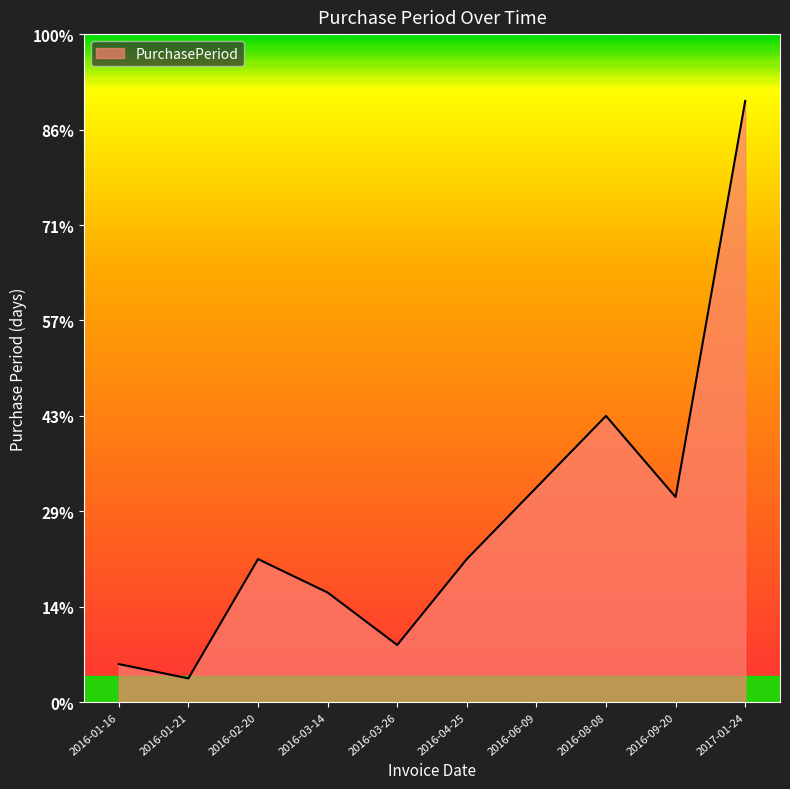

Does the chart display data point markers on the line(s)?

No